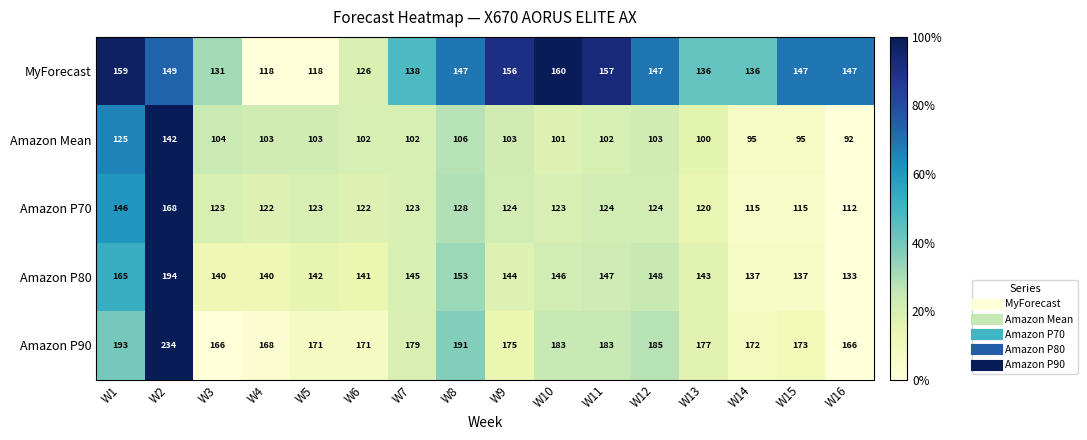

What is the maximum value for Amazon P90?

234